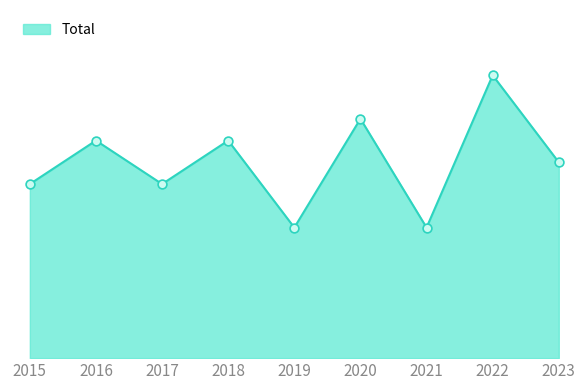

What is the change in value from 2016 to 2020?

+1